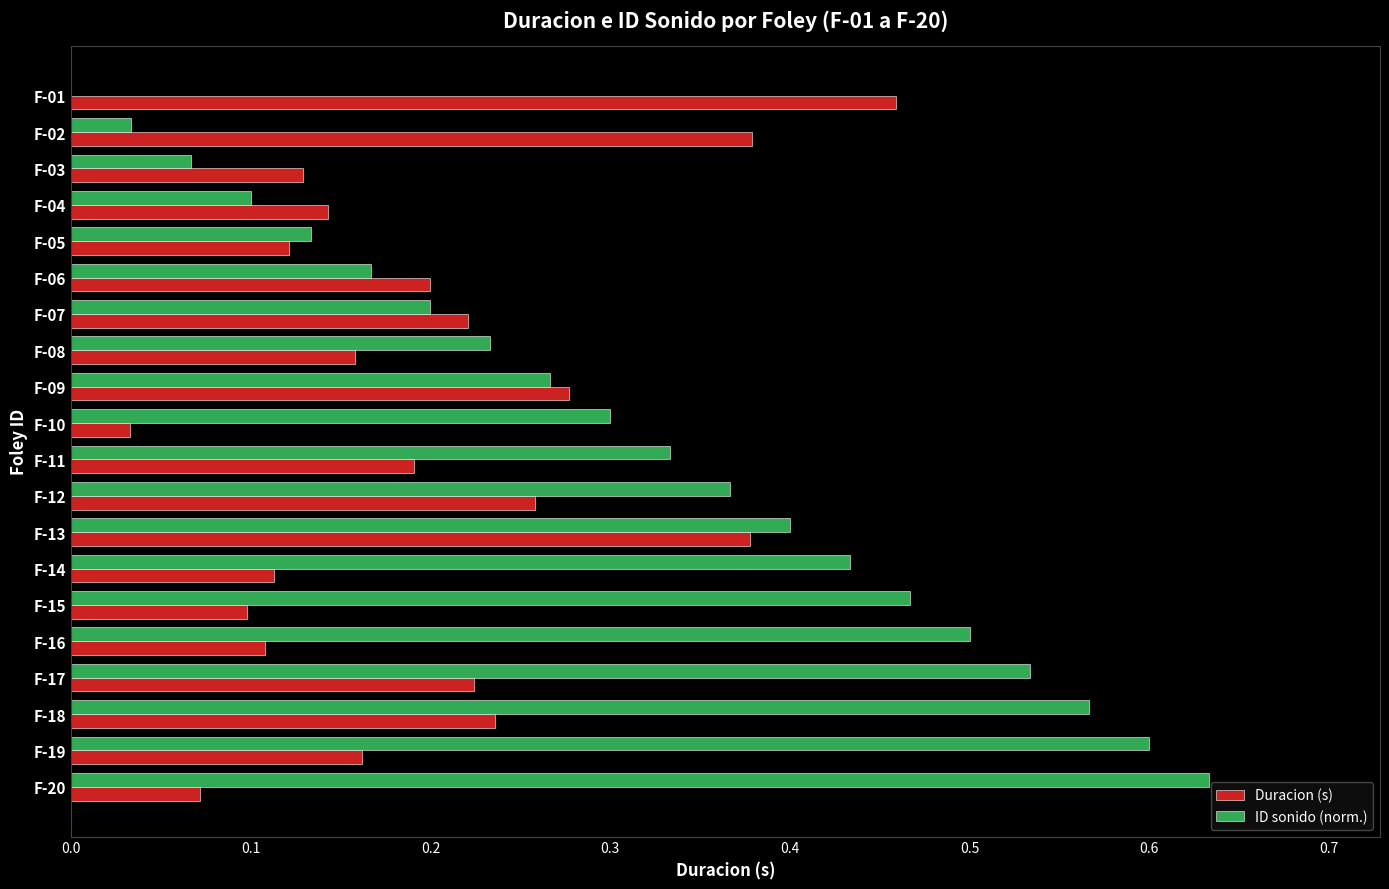

Which category has the highest value in the ID sonido (norm.) series?

F-20